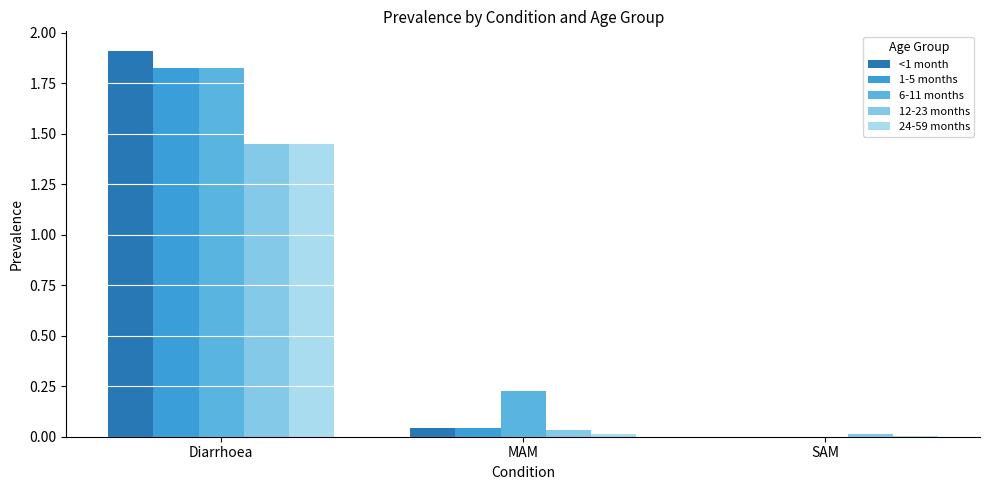

Which series has the widest spread of values?

<1 month